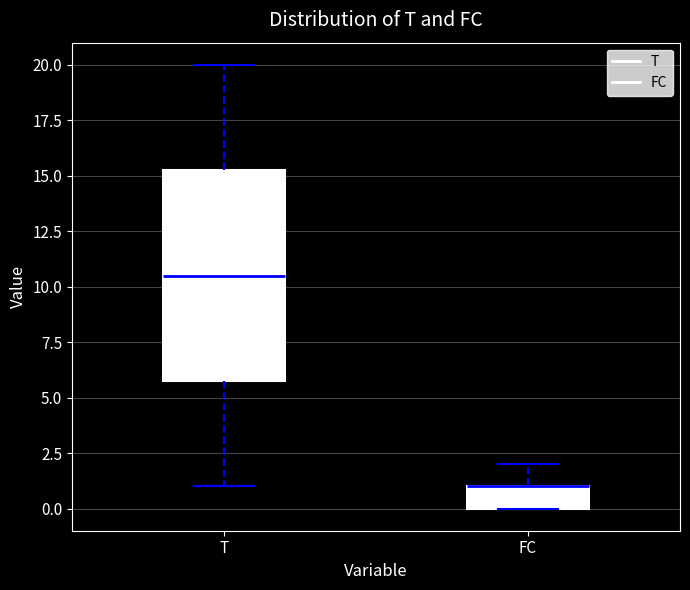

Reading left to right, read every box against the y-axis: the position of its median line, the range the box covers, and the ends of its whiskers. The values are not printed on the chart, so give them approximately, as read against the axis.

T: median 10.5, box 6.0 to 15.5, whiskers 1.0 to 20.0
FC: median 1.0 (drawn on the box's upper edge), box 0.0 to 1.0, whiskers 0.0 to 2.0